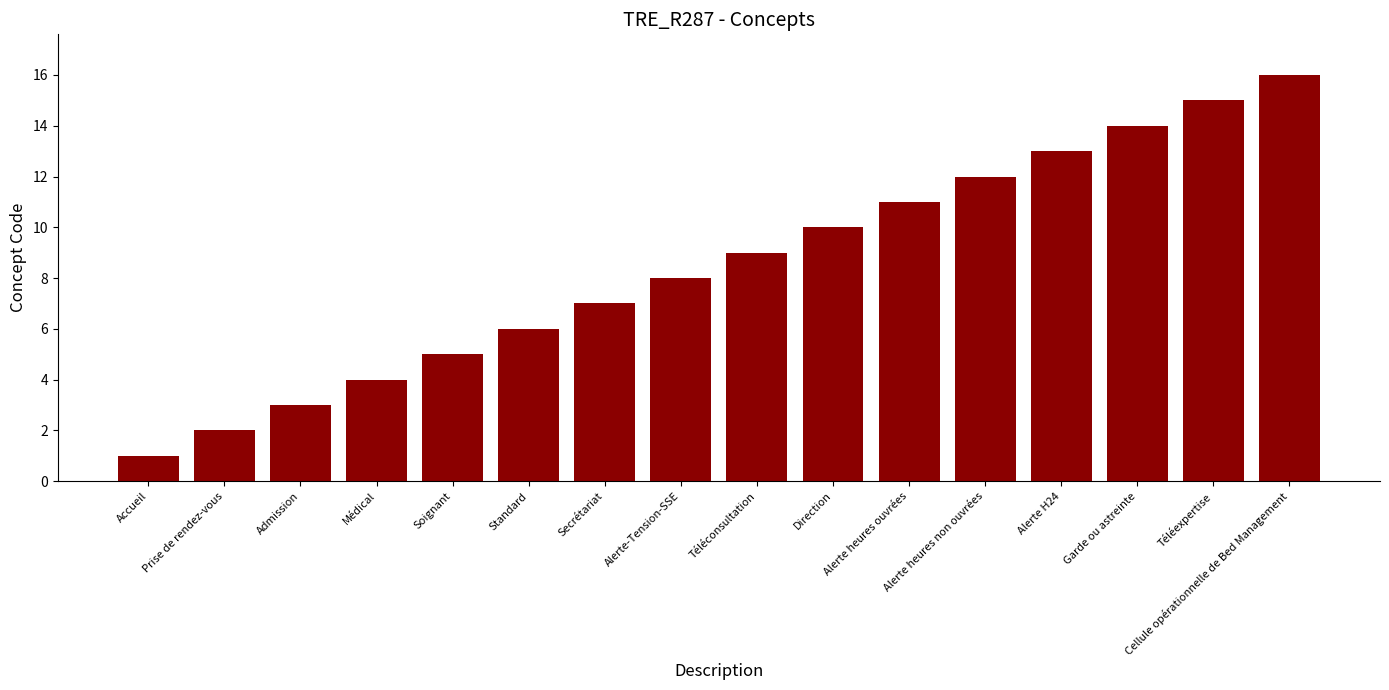

Reading left to right, what are all the values shown in this chart?

1	2	3	4	5	6	7	8	9	10	11	12	13	14	15	16